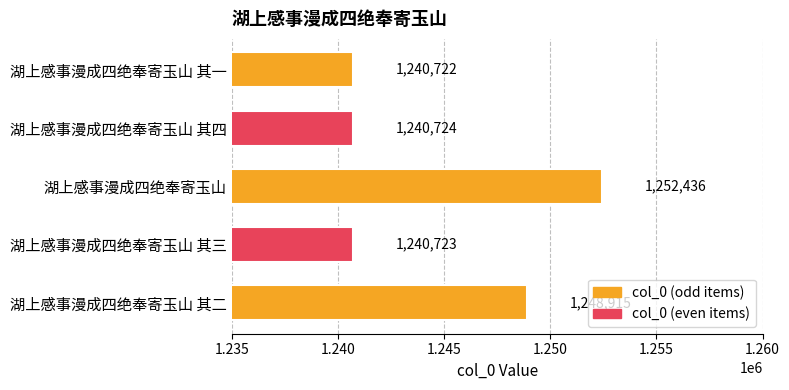

List the labels in order of value, smallest first.

湖上感事漫成四绝奉寄玉山 其一, 湖上感事漫成四绝奉寄玉山 其三, 湖上感事漫成四绝奉寄玉山 其四, 湖上感事漫成四绝奉寄玉山 其二, 湖上感事漫成四绝奉寄玉山